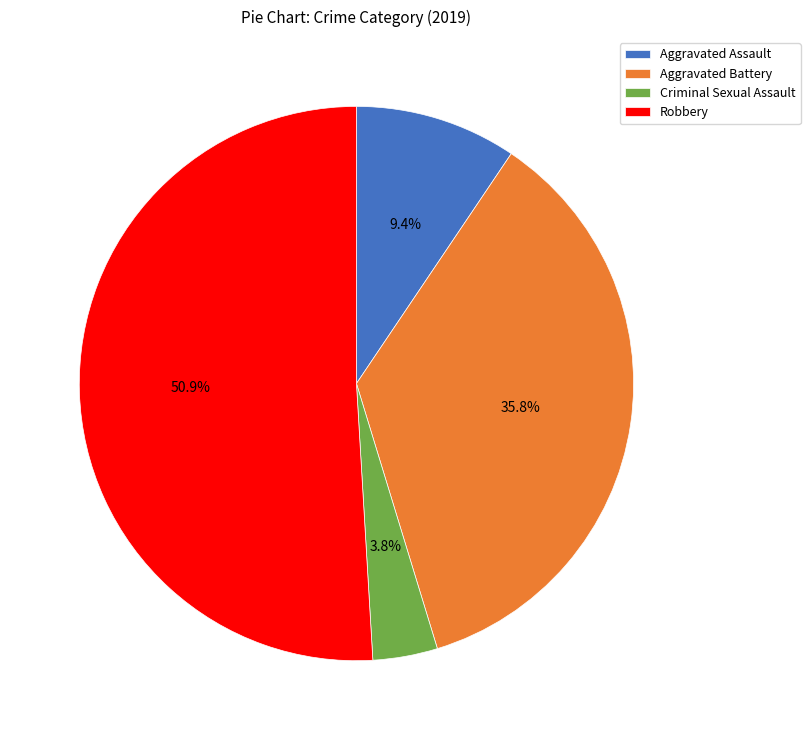

Rank the categories by value from lowest to highest.

Criminal Sexual Assault, Aggravated Assault, Aggravated Battery, Robbery